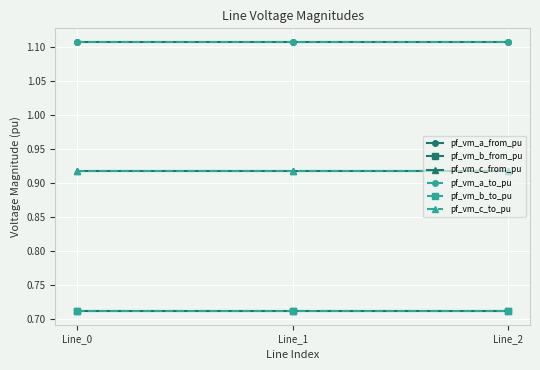

Is it true that pf_vm_c_from_pu equals 0.9 at Line_2?

True